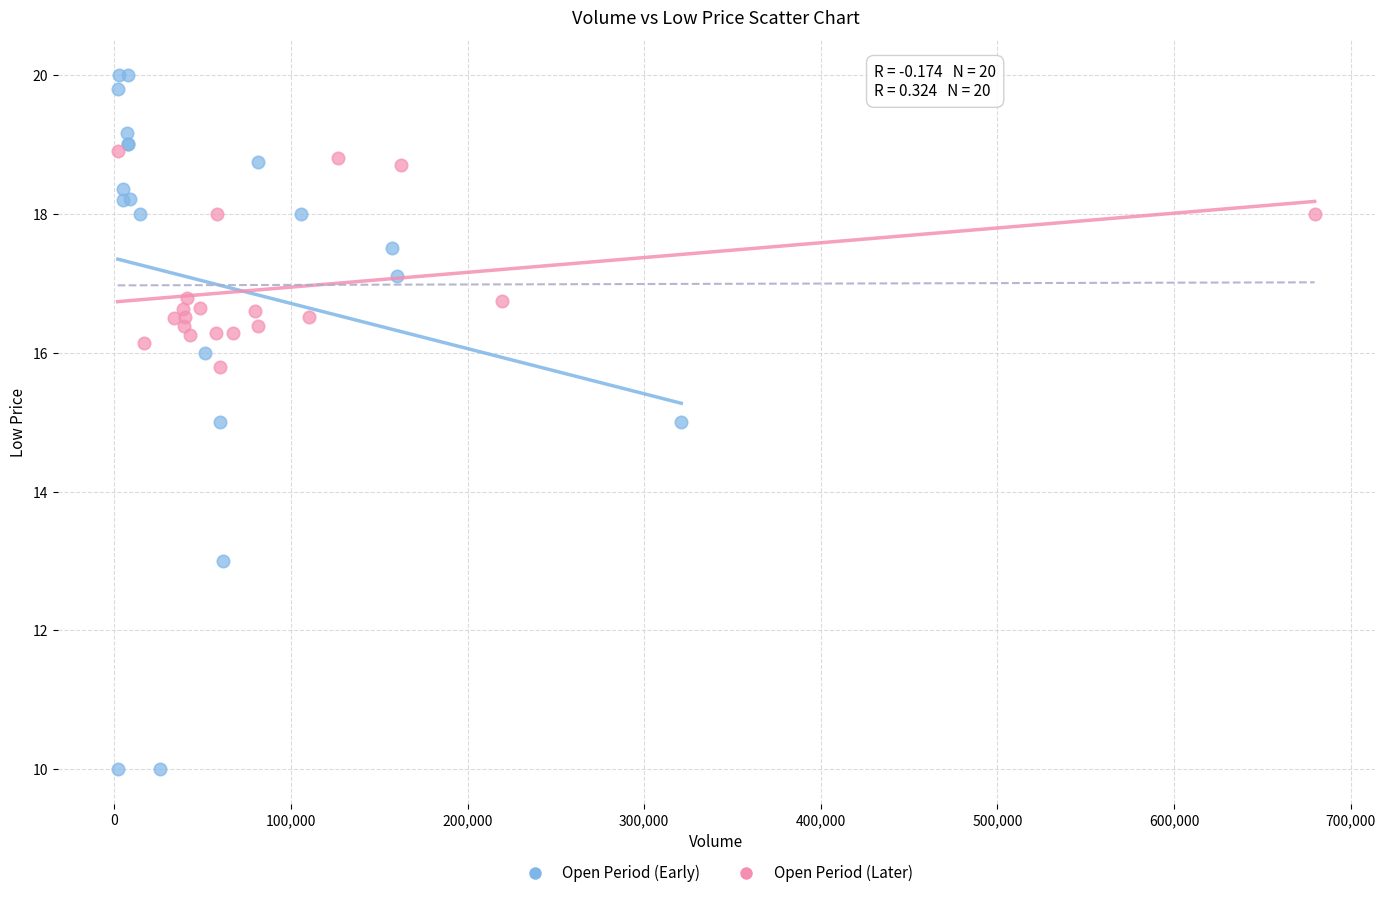

Which series has the largest Y range (max minus min)?

Open Period (Early)